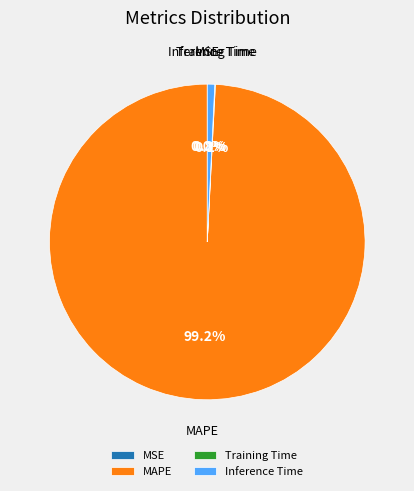

Is MAPE the majority of the pie?

Yes